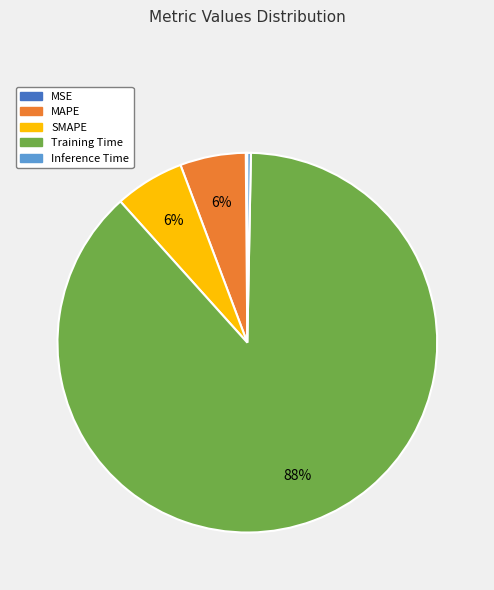

Between Inference Time and MAPE, which is larger?

MAPE